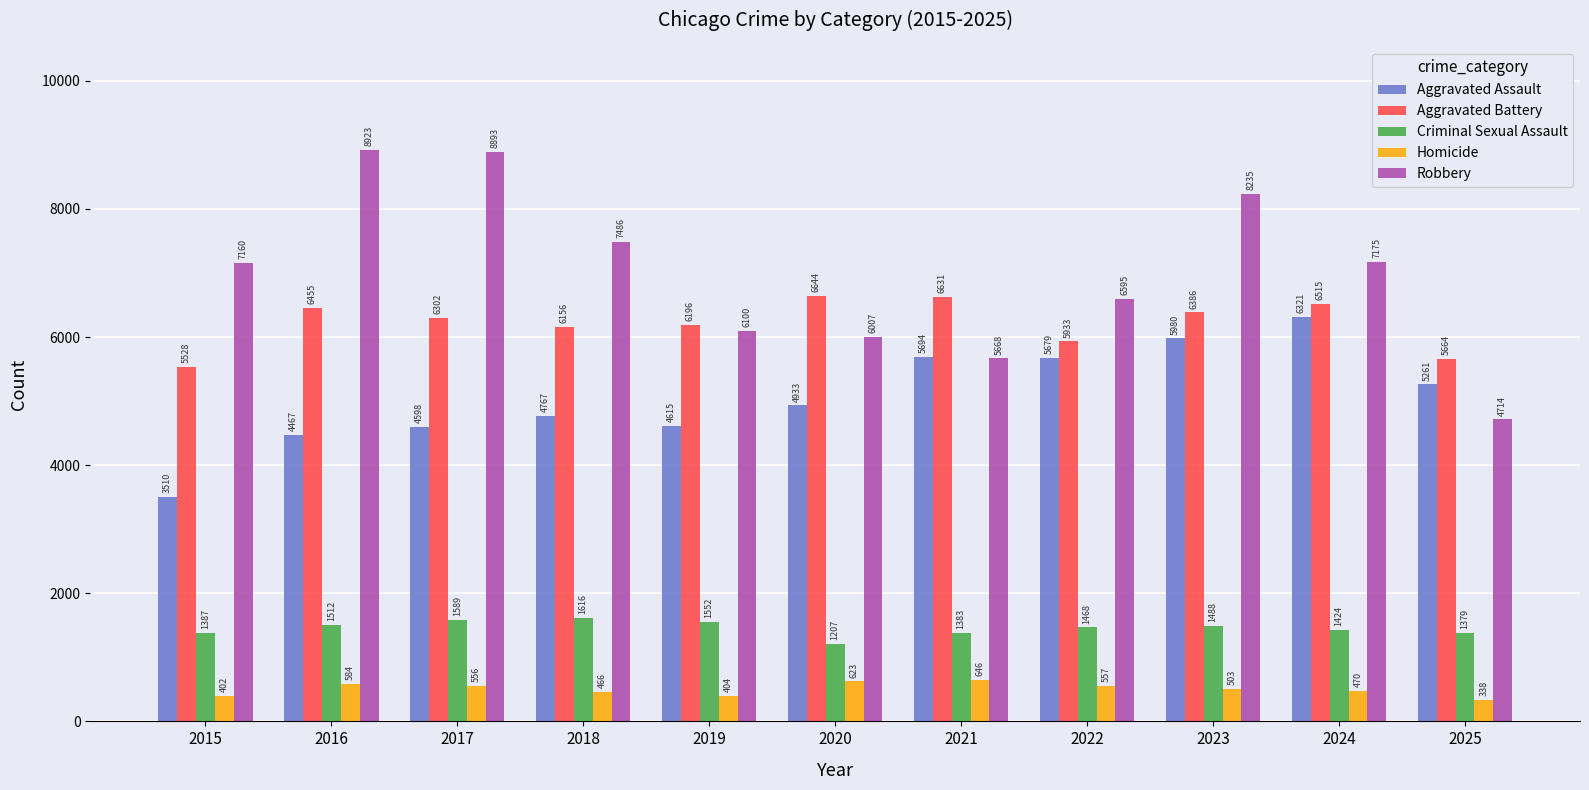

List the labels in order of Homicide value, largest first.

2021, 2020, 2016, 2022, 2017, 2023, 2024, 2018, 2019, 2015, 2025